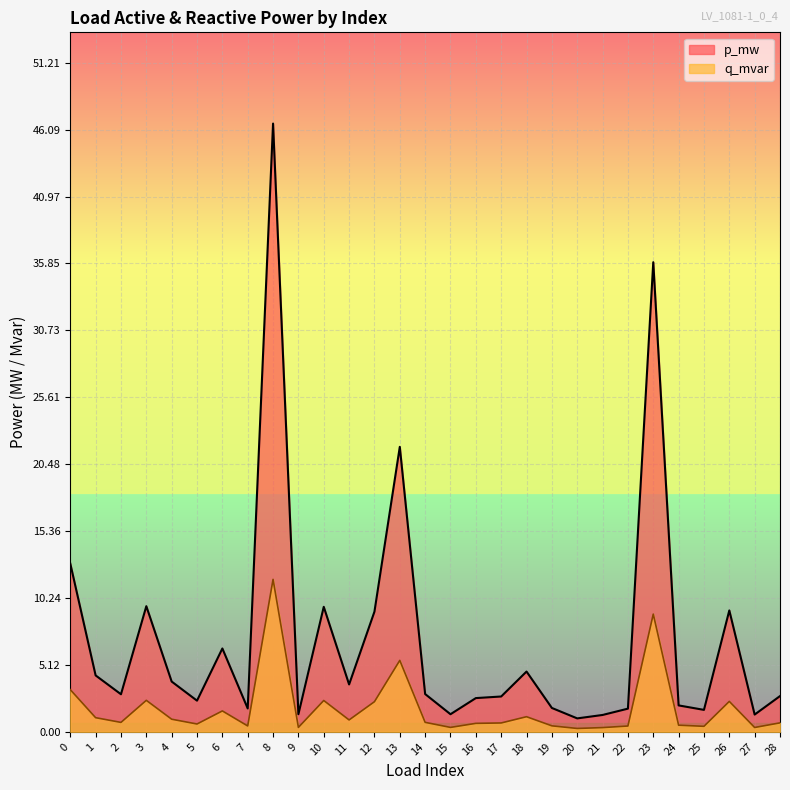

Count the number of categories in the chart.

29